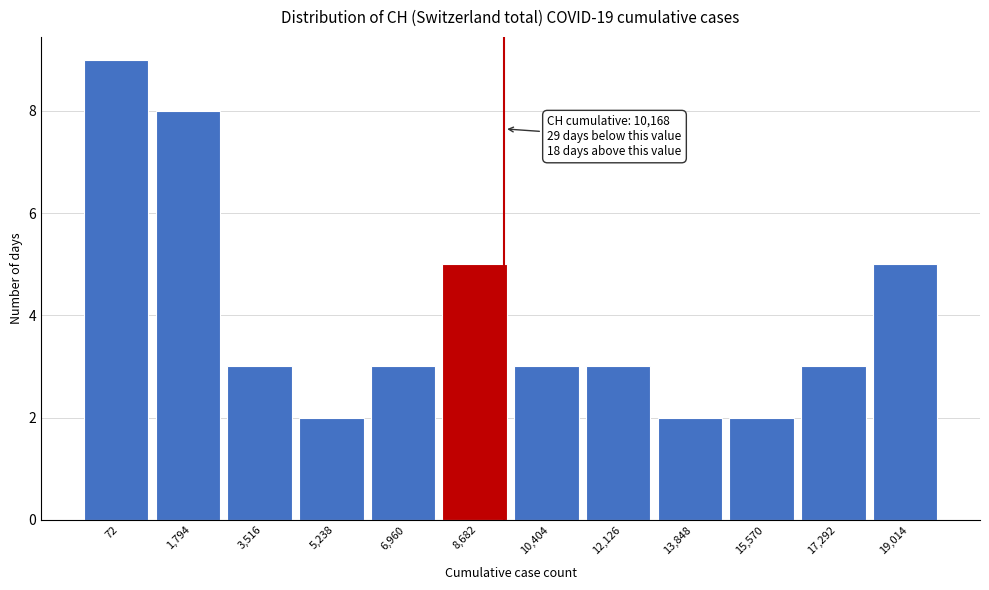

Reading right to left, extract all data points from this chart.

19,014=5	17,292=3	15,570=2	13,848=2	12,126=3	10,404=3	8,682=5	6,960=3	5,238=2	3,516=3	1,794=8	72=9